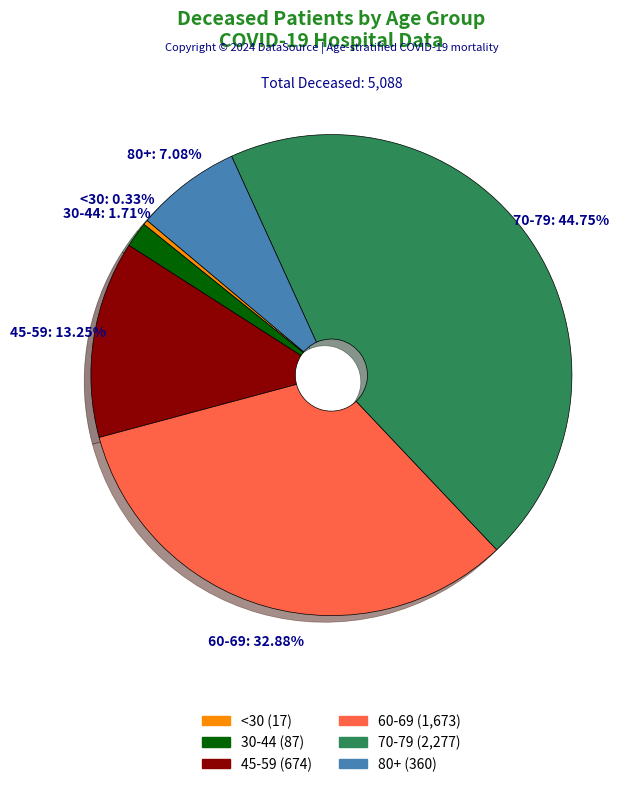

Is there any slice that represents more than half of the pie?

No